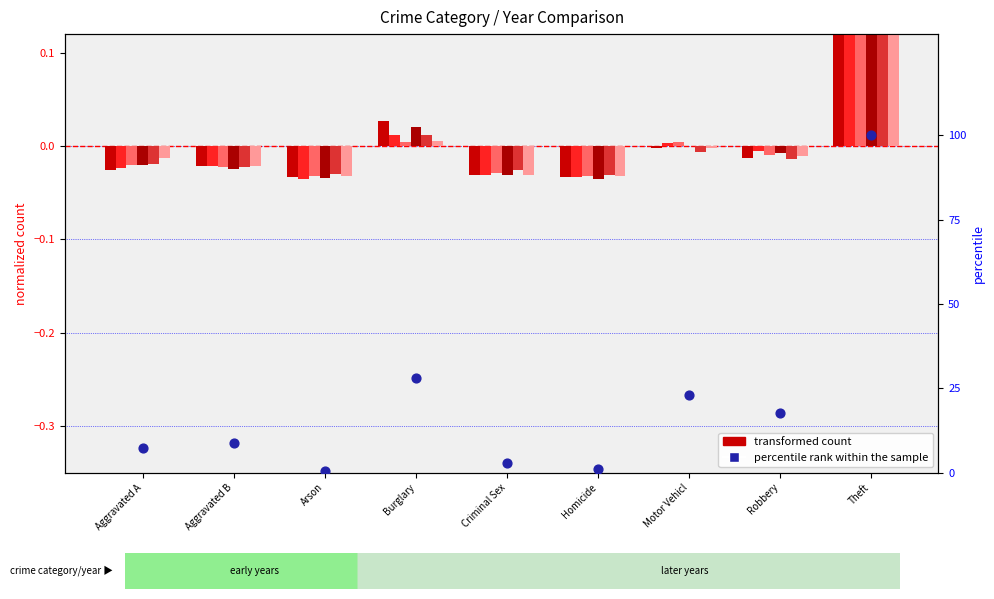

What is the ratio of the value at Motor Vehicl to the value at Burglary?

0.8